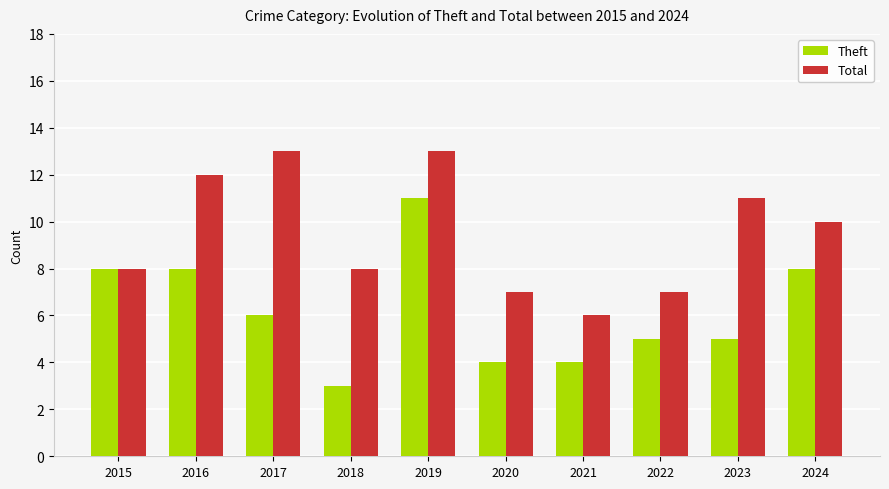

Does the chart contain stacked bars?

No